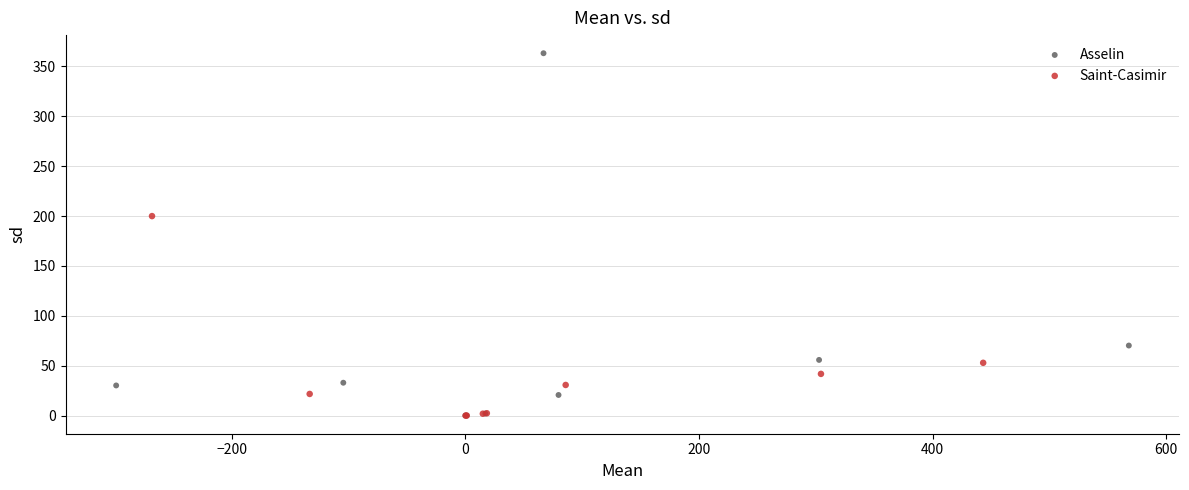

Which series has the largest Y range (max minus min)?

Asselin